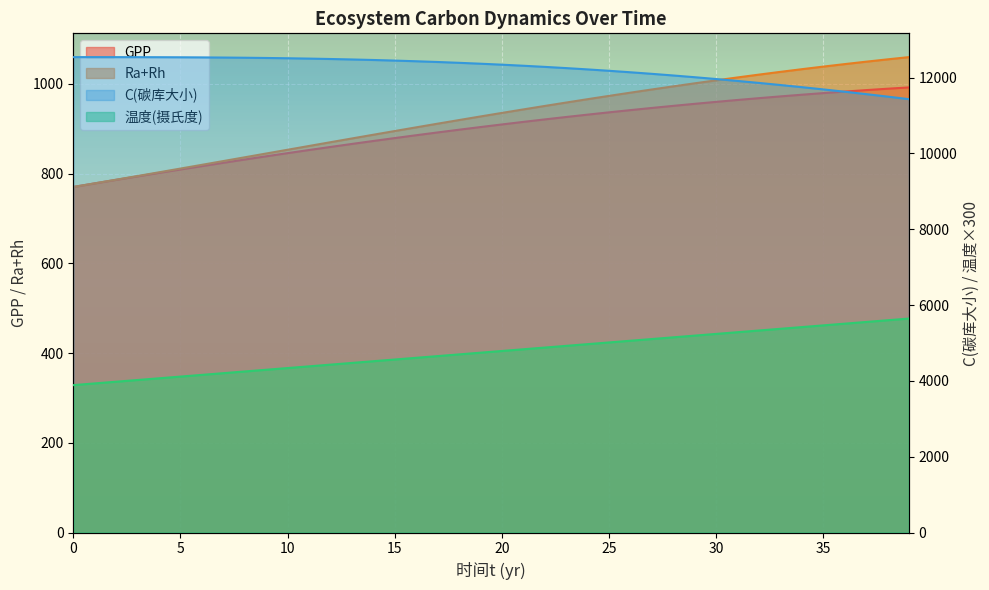

Rank the series by their maximum value, from highest to lowest.

C(碳库大小), 温度(摄氏度), Ra+Rh, GPP